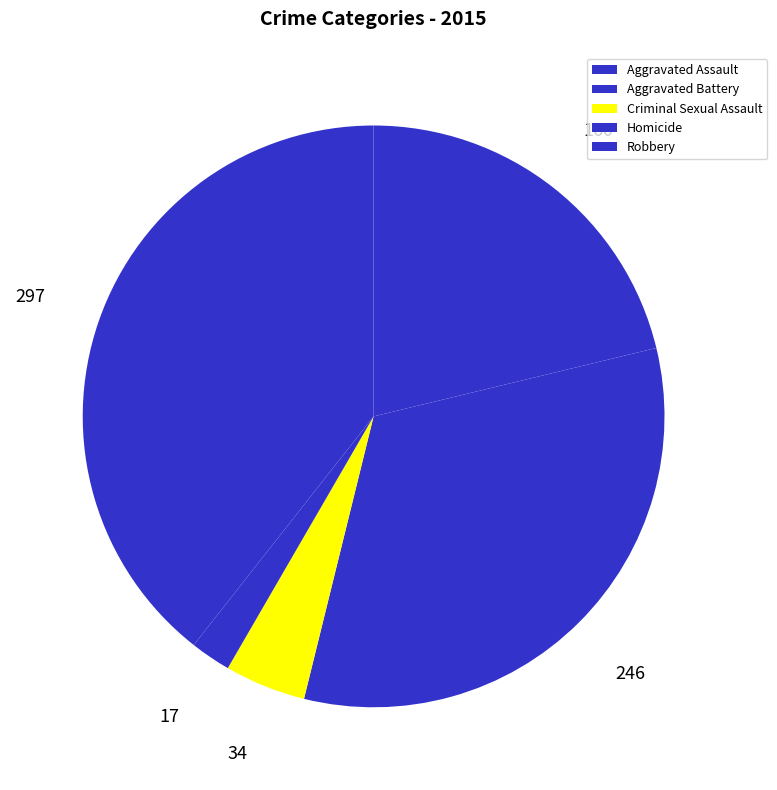

Which category has the smallest portion of the pie?

Homicide